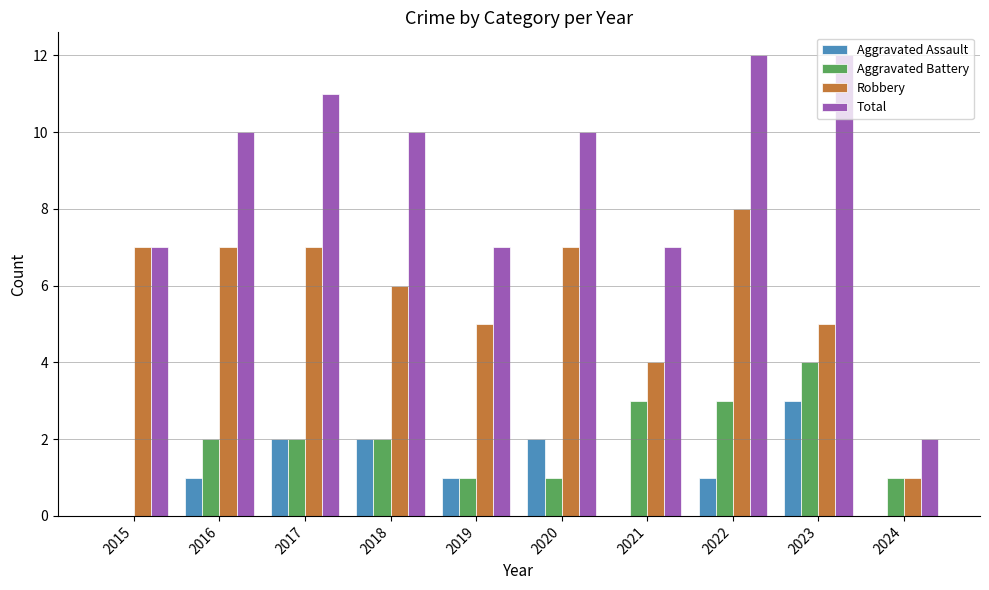

How many groups of bars are there?

10